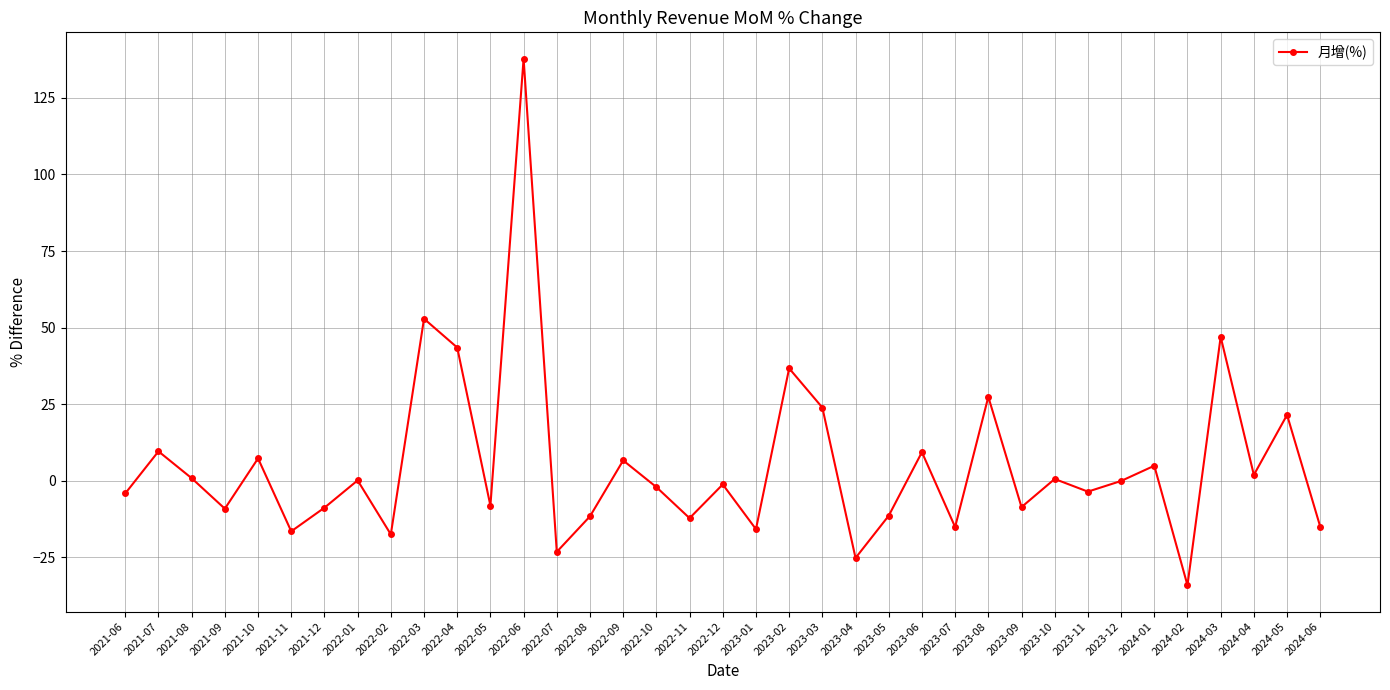

How many values exceed -1?

18